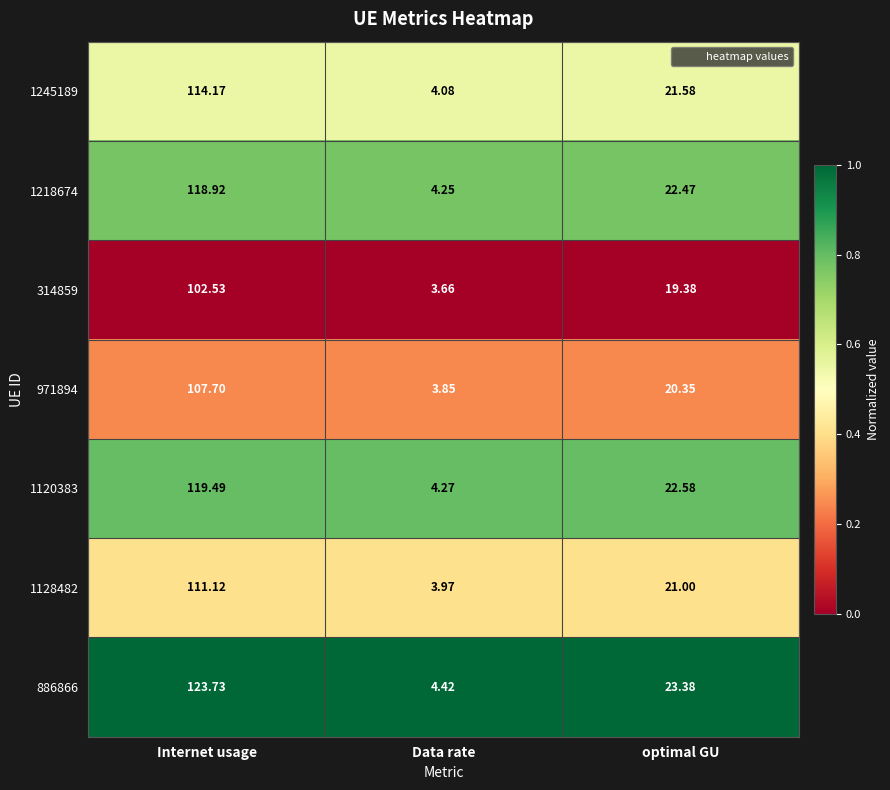

At Internet usage, list the series in order from smallest to largest.

314859, 971894, 1128482, 1245189, 1218674, 1120383, 886866